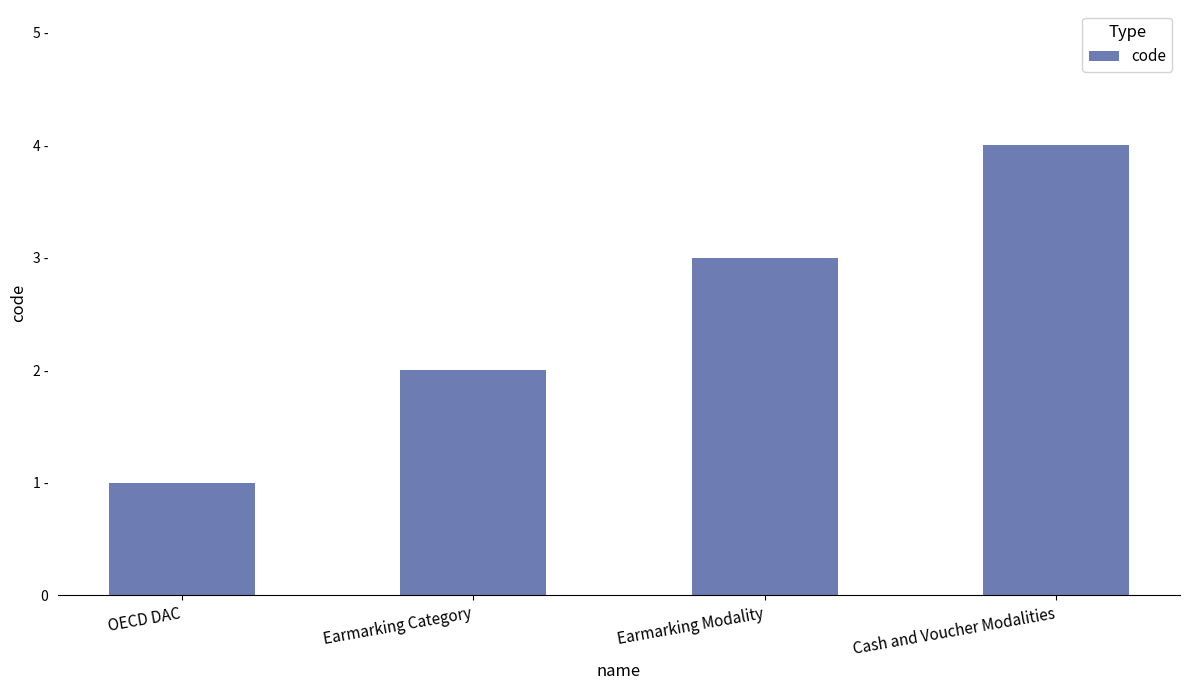

Approximately how many times larger is the value at OECD DAC compared to Earmarking Category?

0.5